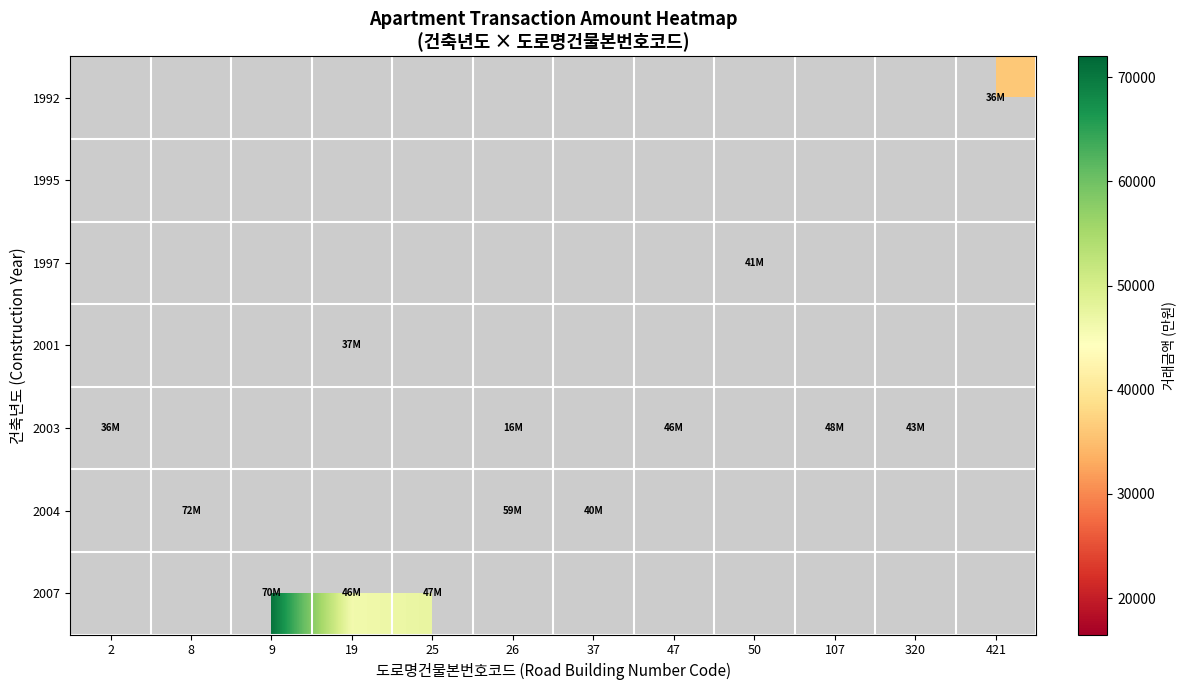

At which label is 2003 closest to 32291?

2